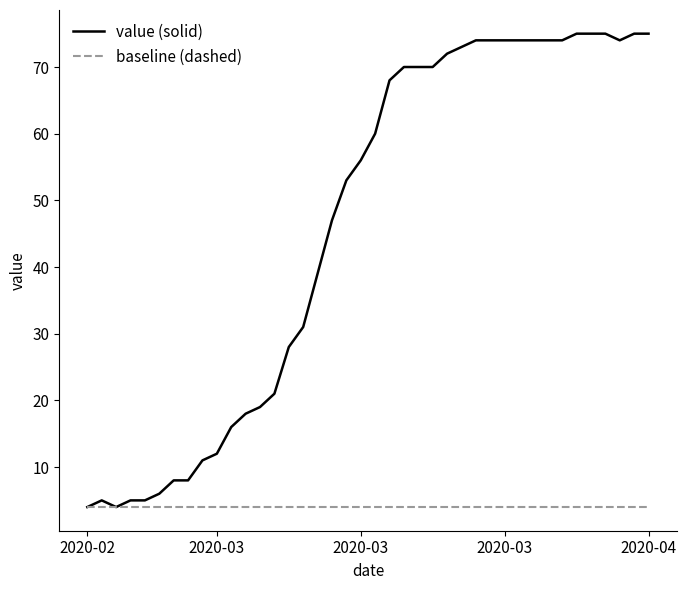

Which series has the largest total across all categories?

value (solid)